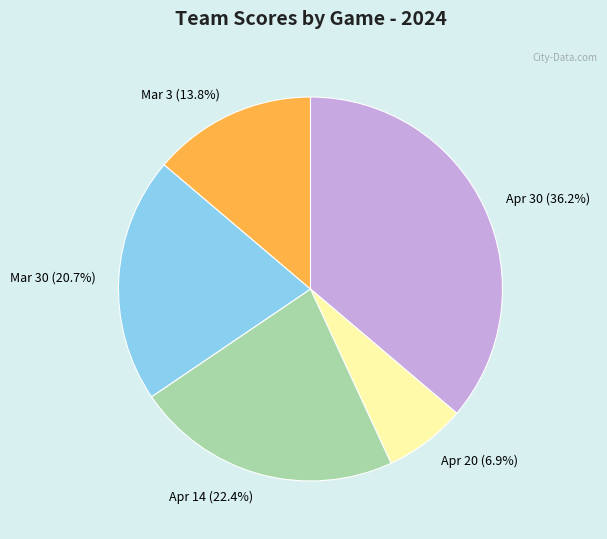

What percentage is NOT represented by Apr 30 (36.2%)?

63.8%